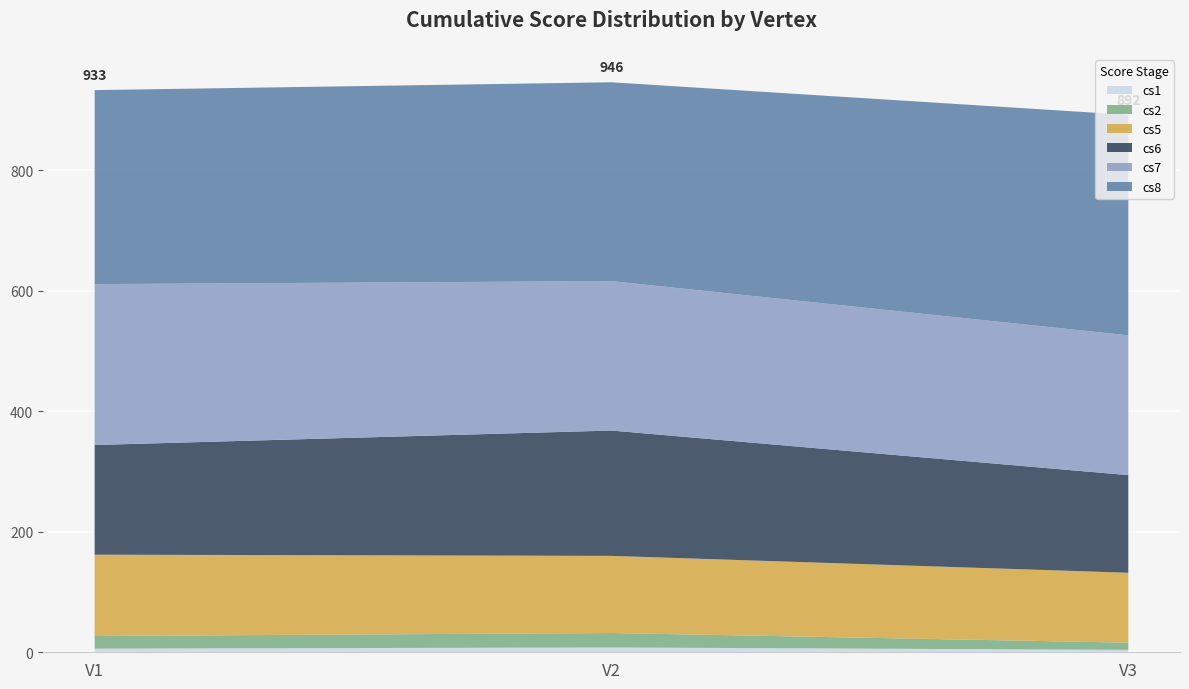

Reading left to right, transcribe all the data shown in this chart.

cs1: 6	8	4
cs2: 21	24	12
cs5: 135	128	116
cs6: 182	208	162
cs7: 267	248	232
cs8: 322	330	366